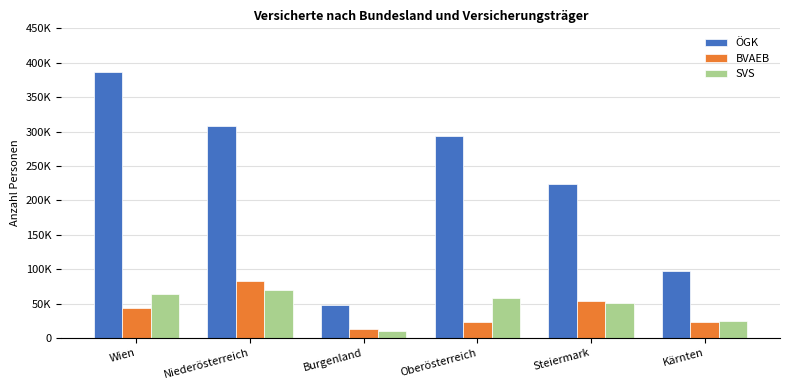

Are the bars horizontal?

No